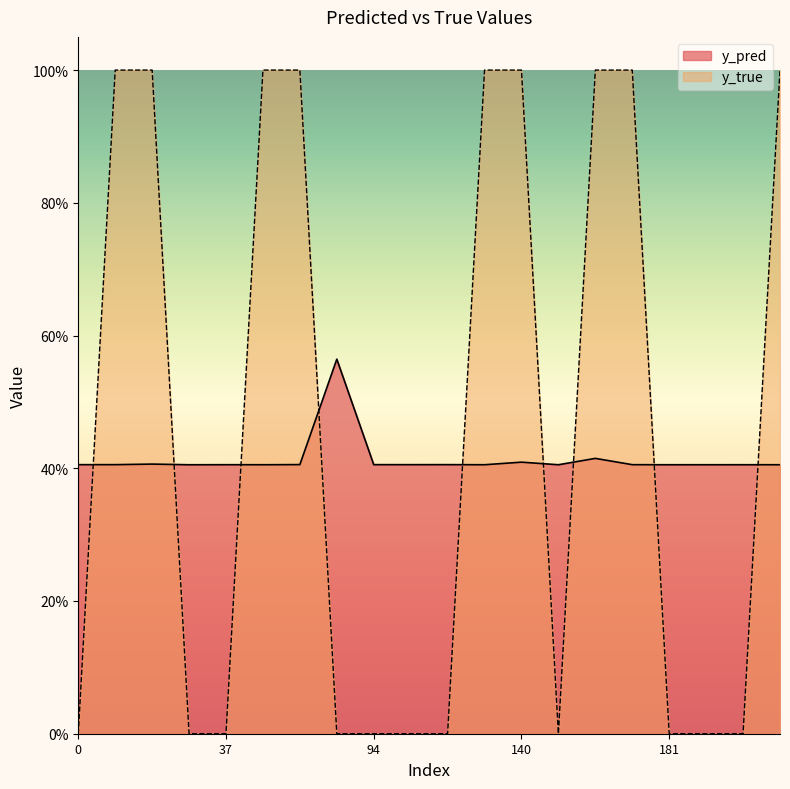

How many data points does each series have?

20